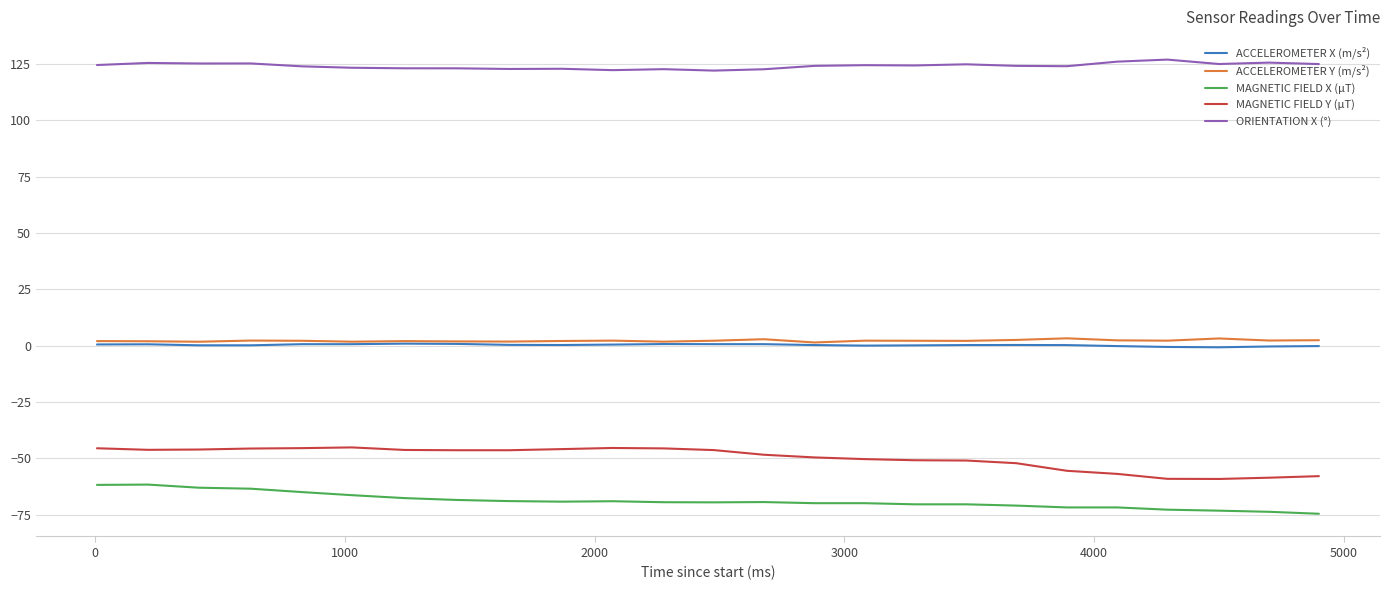

What is the sum of all ACCELEROMETER Y (m/s²) values?

55.8